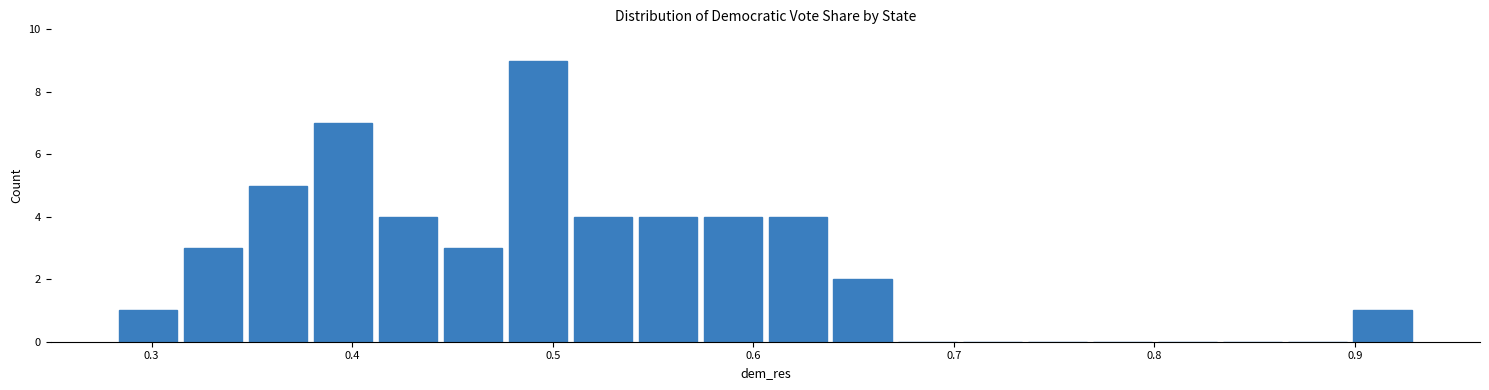

Around what value on the x-axis is the tallest bar? Give the approximate position of its centre, as read against the axis.

0.49